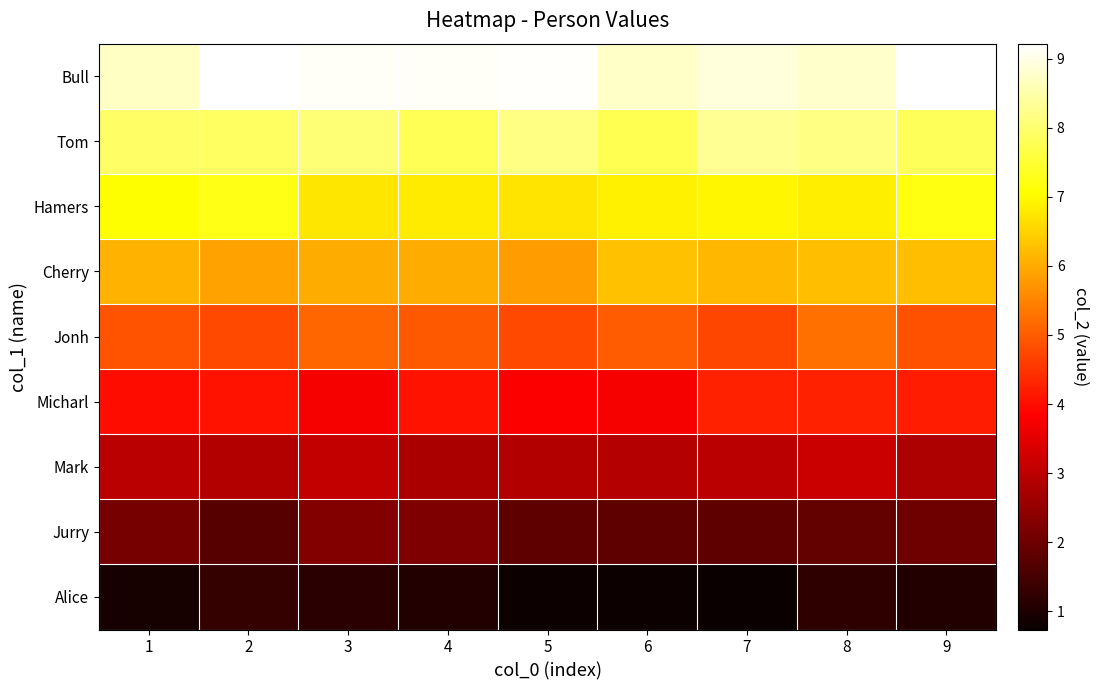

What is the minimum value shown in the chart?

0.7